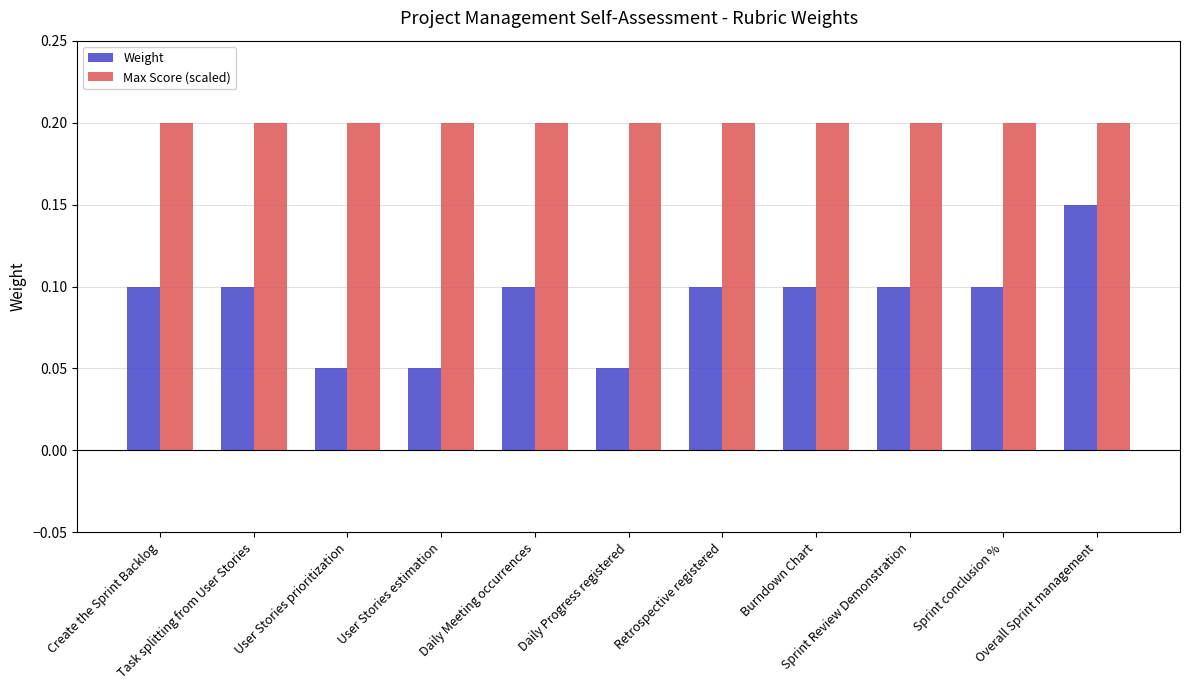

List the series in order of their overall mean, highest first.

Max Score (scaled), Weight